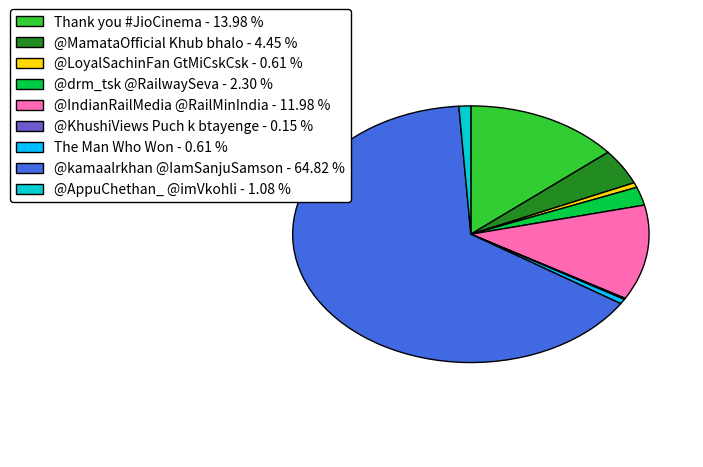

Is the sum of Thank you #JioCinema - 13.98 % and The Man Who Won - 0.61 % greater than half?

No